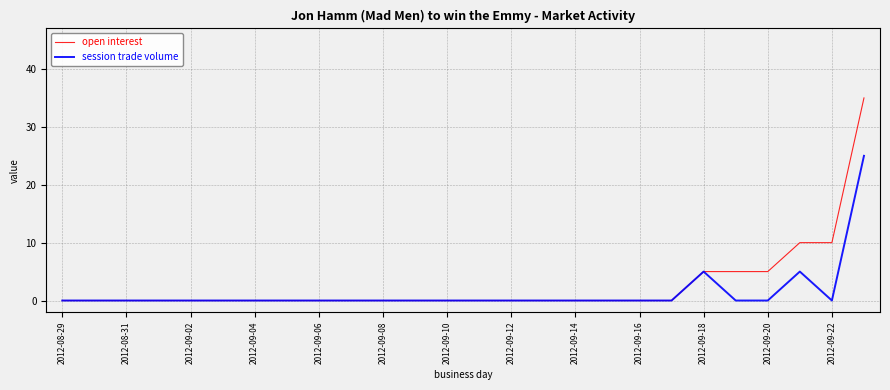

Which series has the largest range (max minus min)?

open interest